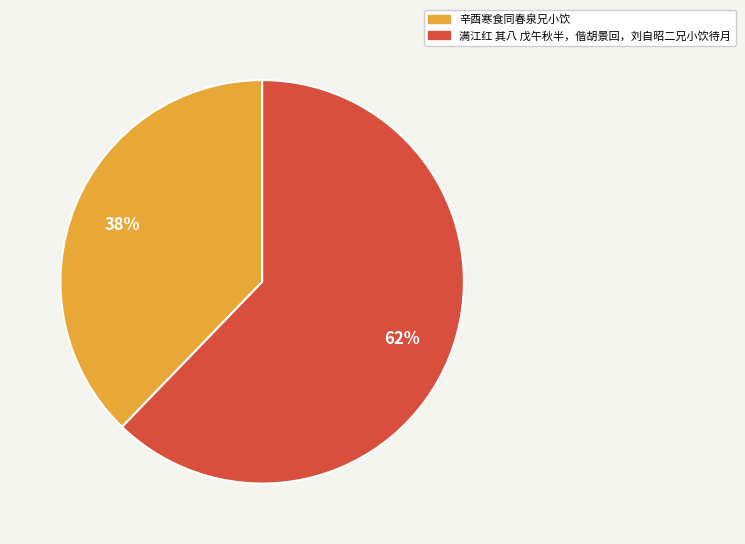

Which has a higher value, 辛酉寒食同春泉兄小饮 or 满江红 其八 戊午秋半，偕胡景回，刘自昭二兄小饮待月?

满江红 其八 戊午秋半，偕胡景回，刘自昭二兄小饮待月